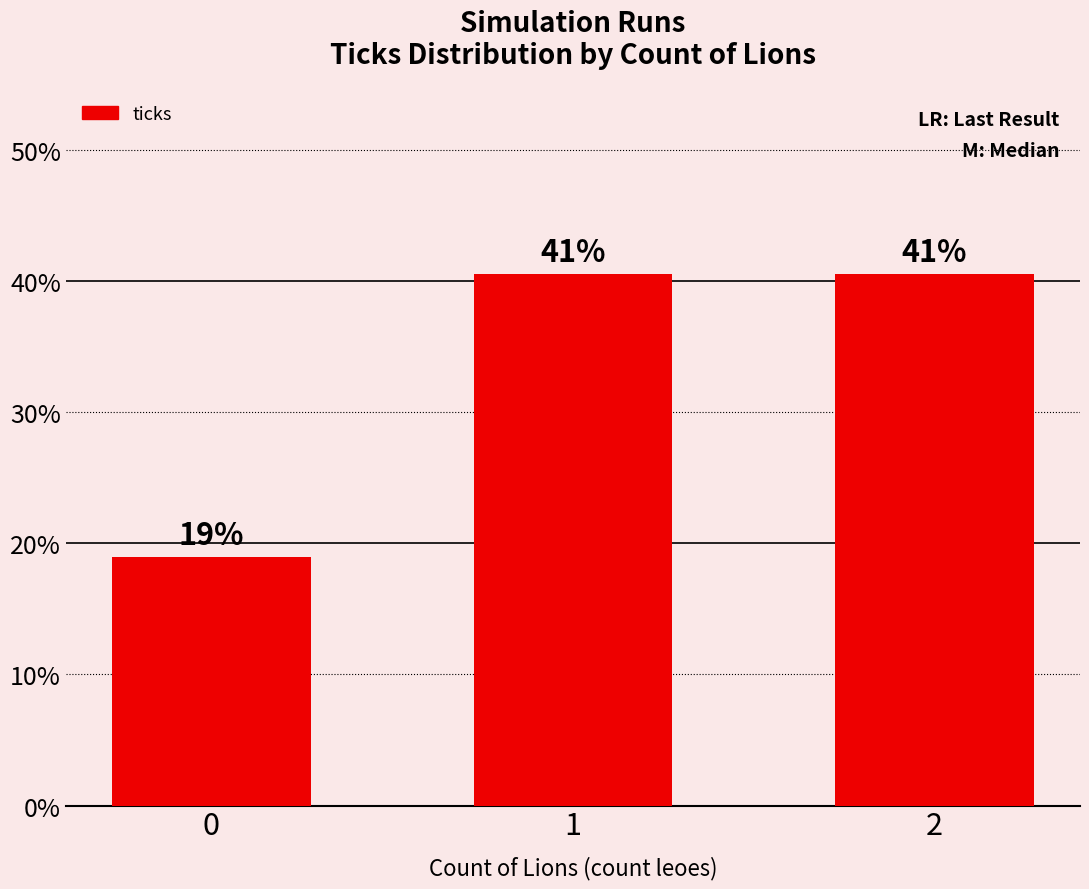

List the labels in order of value, smallest first.

0, 1, 2